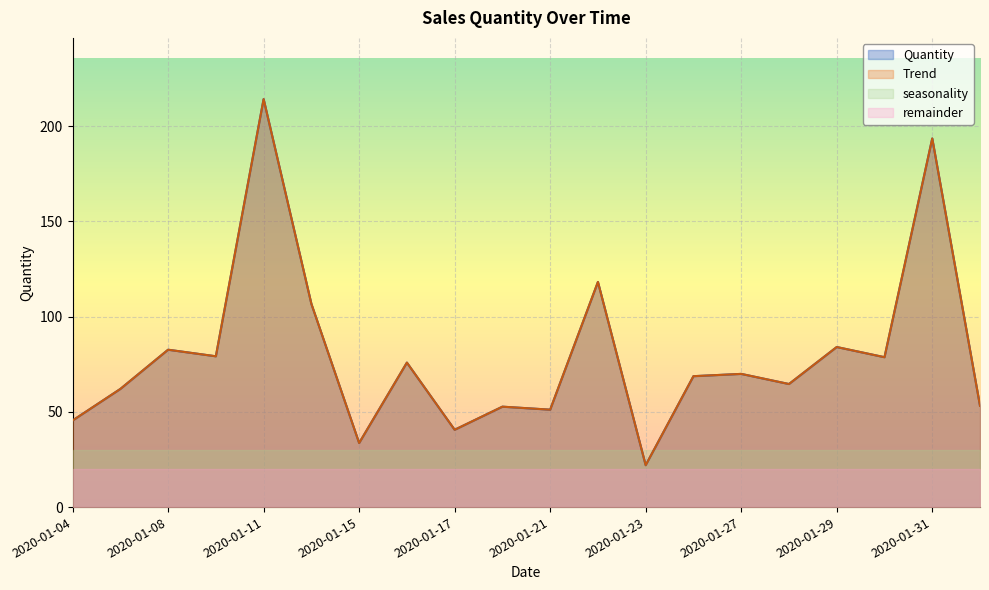

In Quantity, how many points are lower than both neighbors (excluding endpoints)?

7